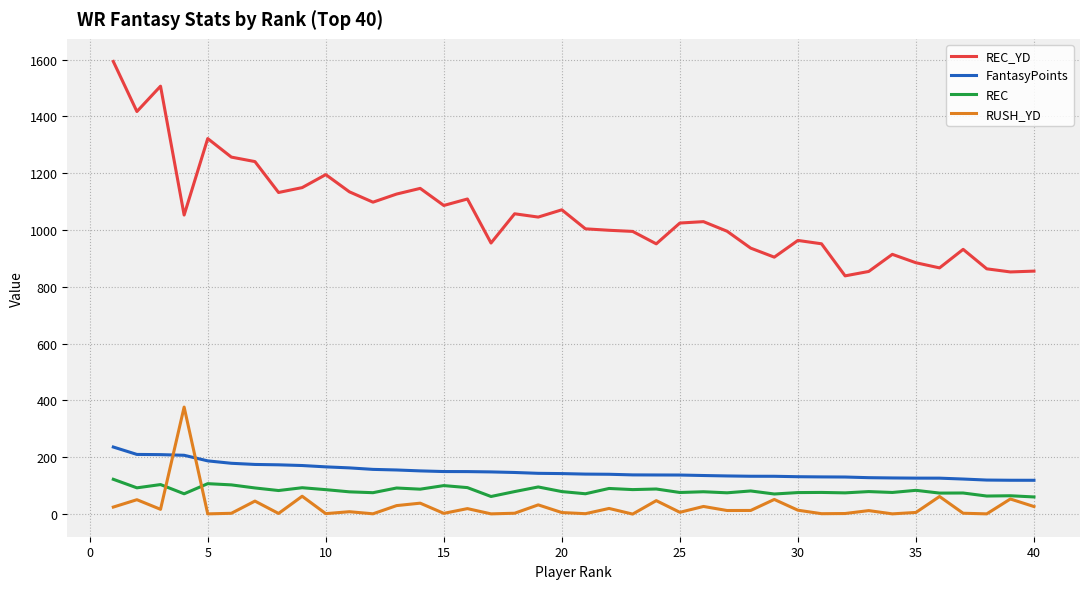

What is the highest value of the REC_YD series?

1593.8